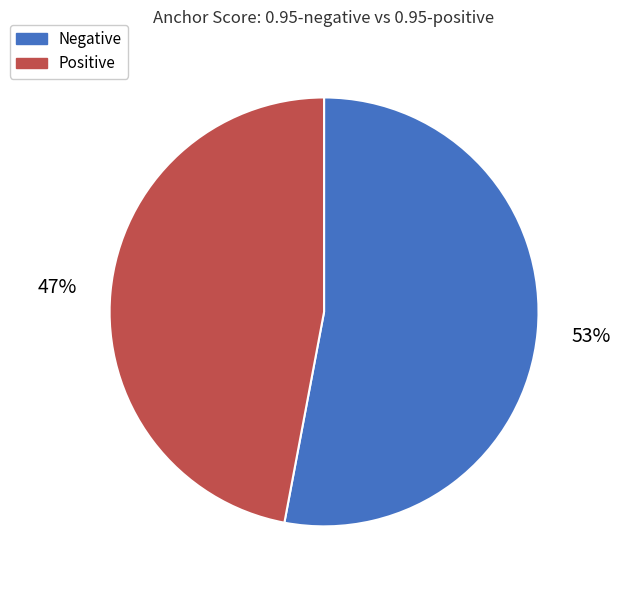

Rank the categories by value from lowest to highest.

Positive, Negative